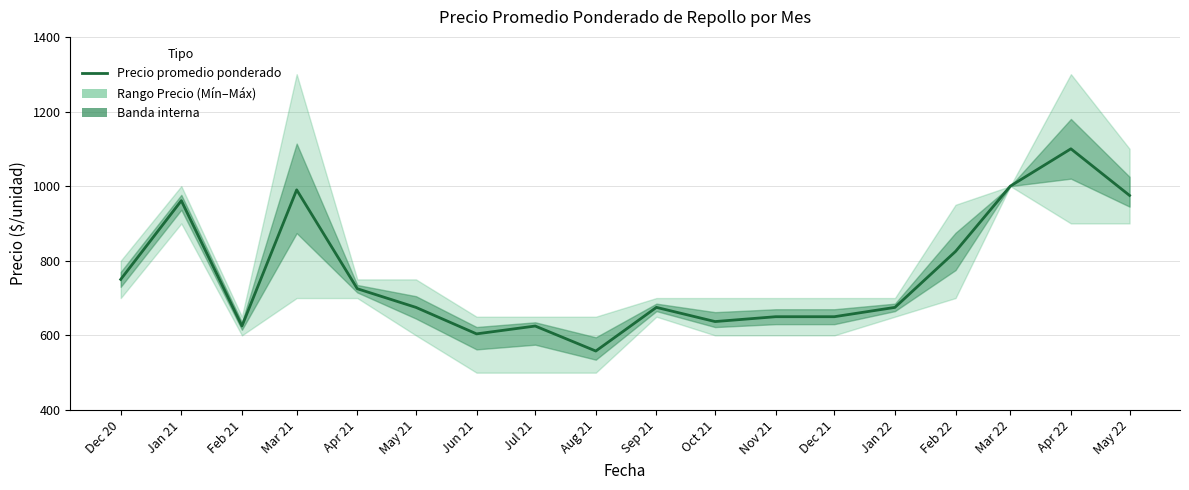

List the labels in order of value, largest first.

Apr 22, Mar 22, Mar 21, May 22, Jan 21, Feb 22, Dec 20, Apr 21, May 21, Sep 21, Jan 22, Nov 21, Dec 21, Oct 21, Feb 21, Jul 21, Jun 21, Aug 21